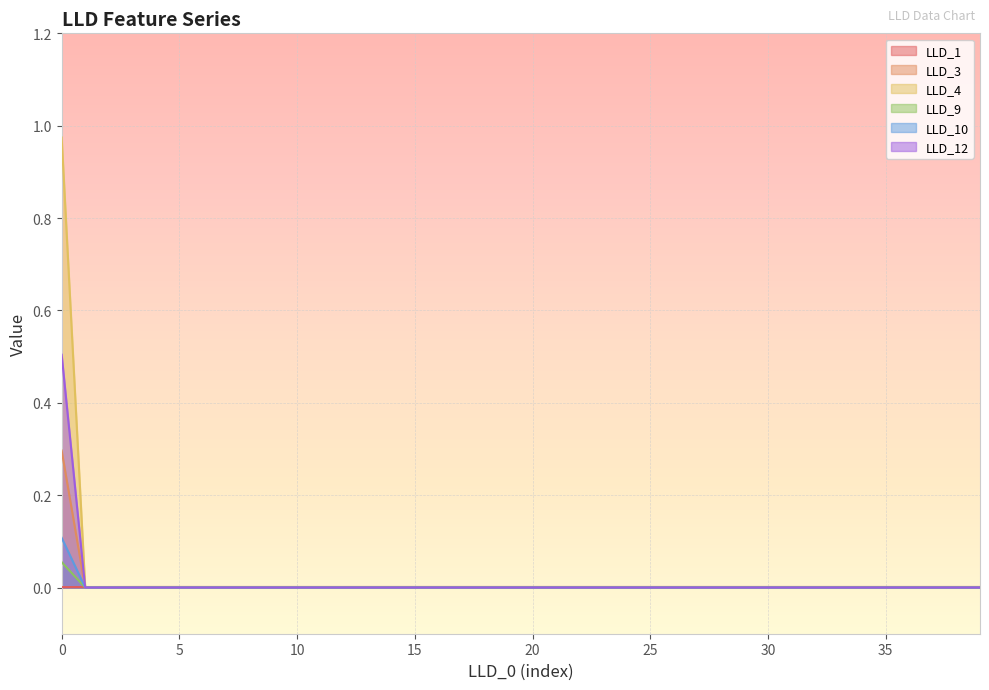

How many positive values does the LLD_3 series have?

1